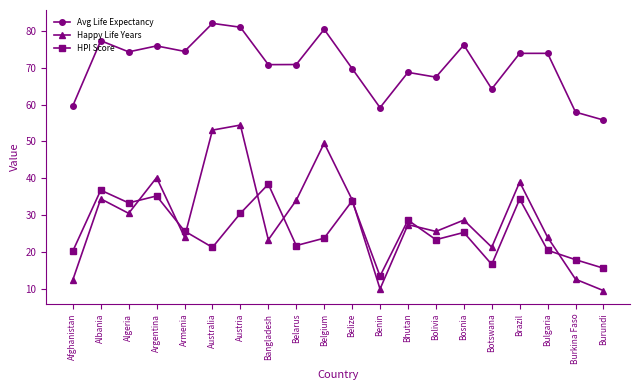

What is the difference between the maximum and minimum values in the HPI Score series?

25.0